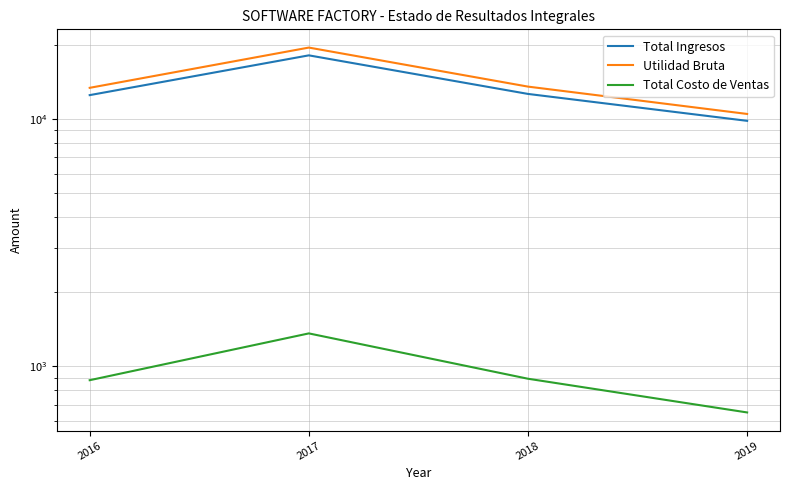

Which series has the largest range (max minus min)?

Utilidad Bruta